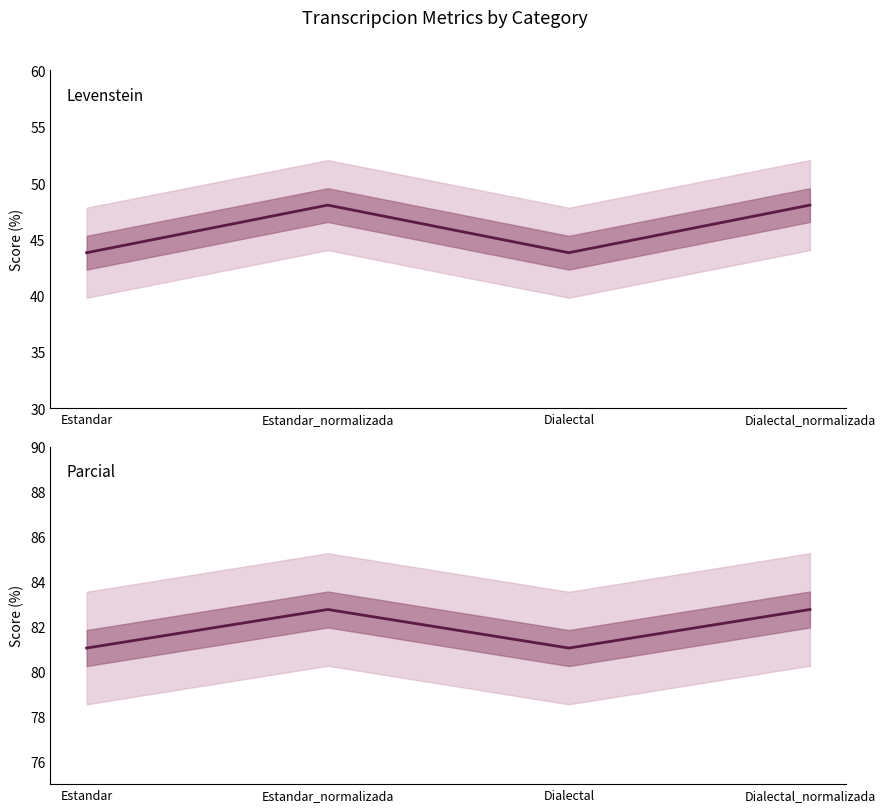

Which series changed the most between Dialectal and Dialectal_normalizada?

Levenstein